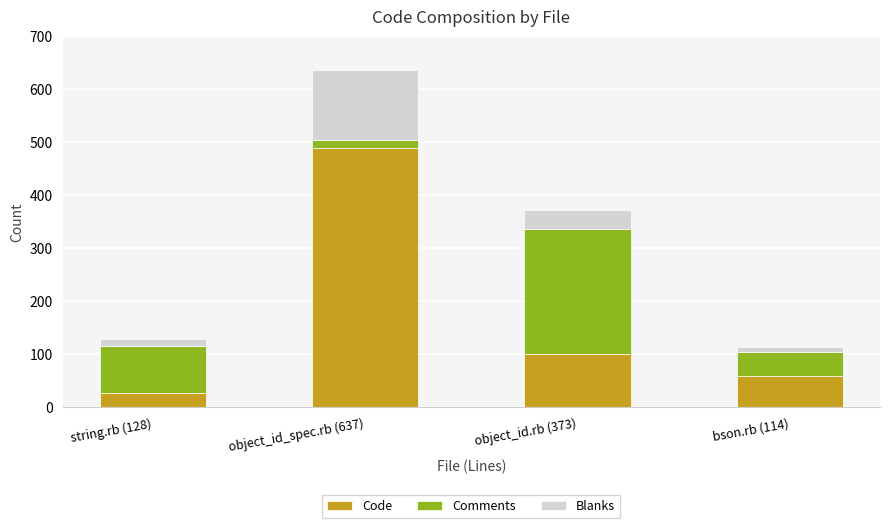

Which category has the highest value in the Code series?

object_id_spec.rb (637)